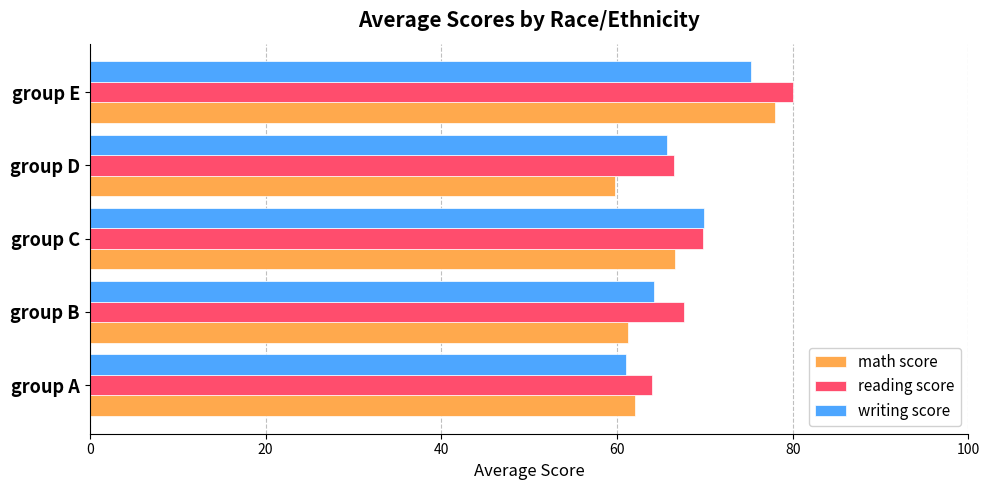

At which category does the chart reach its peak across all series?

group E